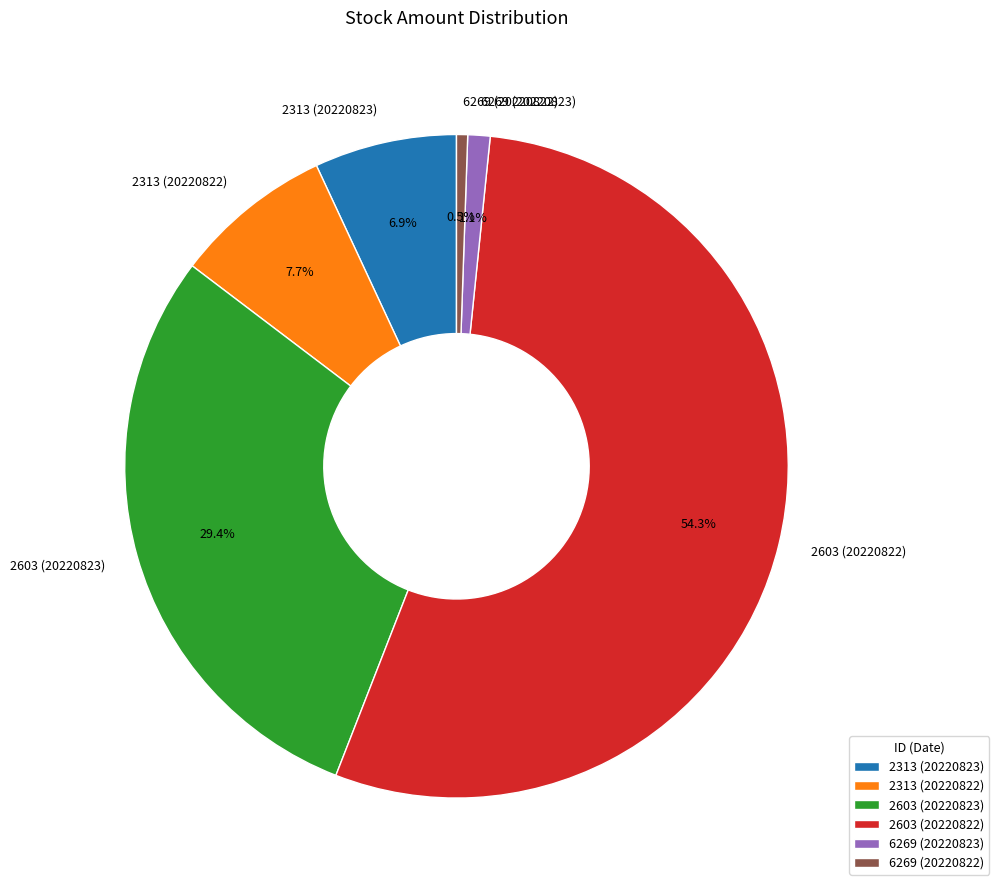

Which has a higher value, 6269 (20220822) or 2603 (20220822)?

2603 (20220822)